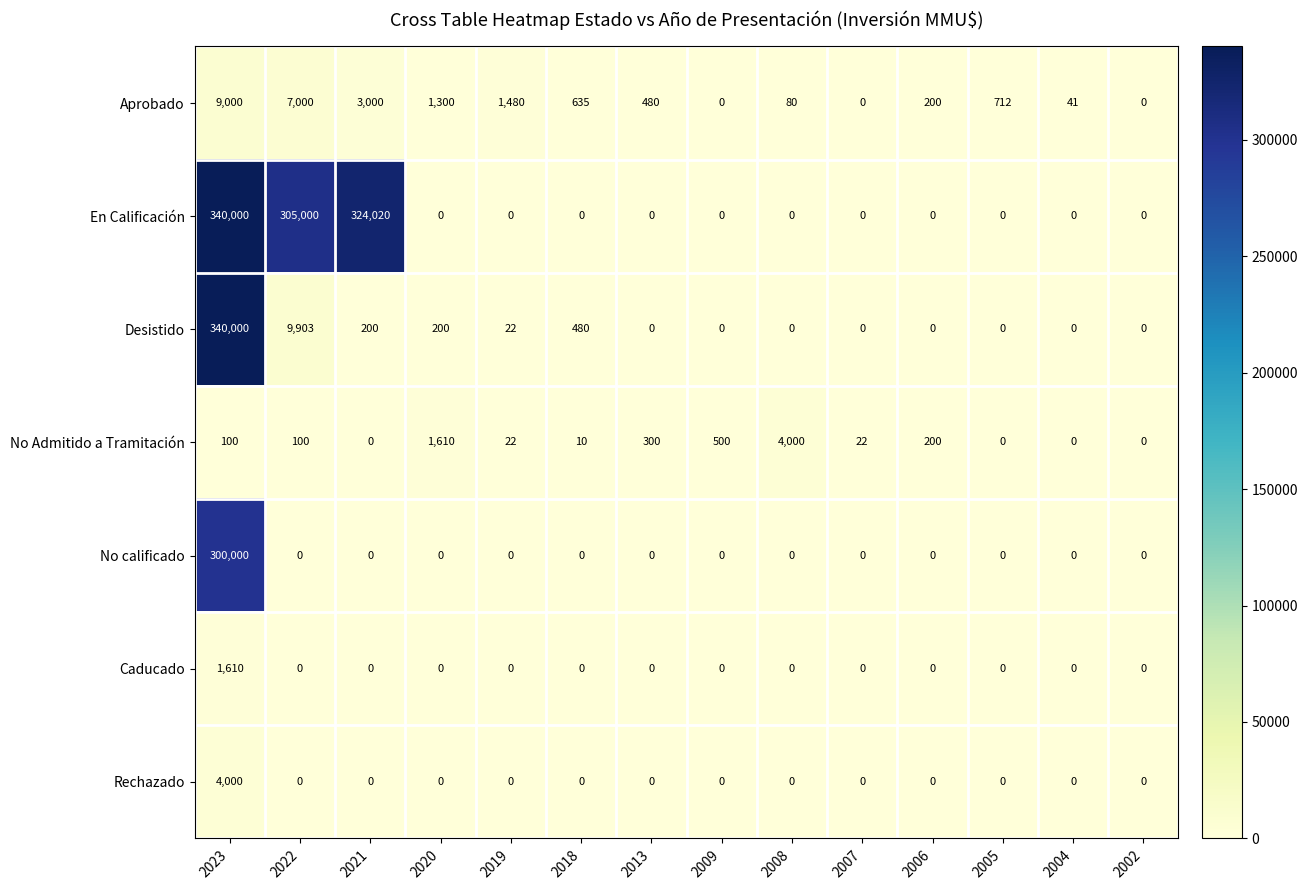

At which label does No calificado reach its peak?

2023